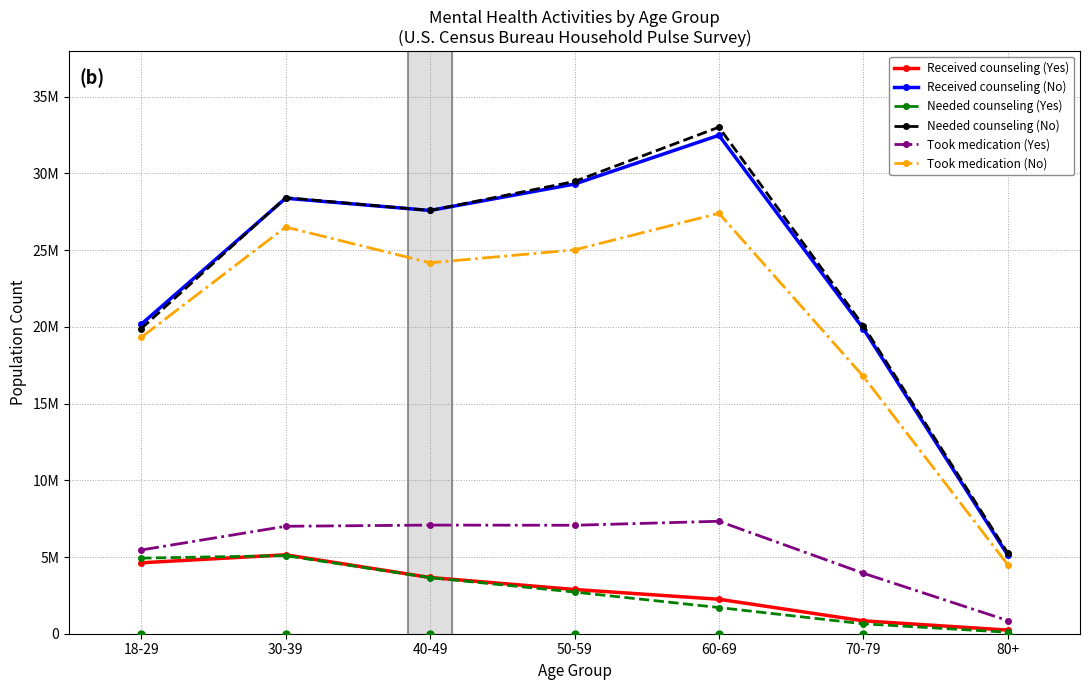

Reading left to right, list all the values displayed in this chart.

Received counseling (Yes): 4623326	5144109	3665245	2882704	2246274	839112	235351
Received counseling (No): 20172027	28384436	27586292	29307011	32486875	19879376	5122086
Needed counseling (Yes): 4926745	5090045	3654771	2715674	1706613	646992	97346
Needed counseling (No): 19885449	28424020	27585566	29478335	33015227	20070301	5258773
Took medication (Yes): 5457427	7003346	7080161	7068891	7330298	3941457	856196
Took medication (No): 19316155	26506418	24175679	25016022	27401911	16767939	4496651